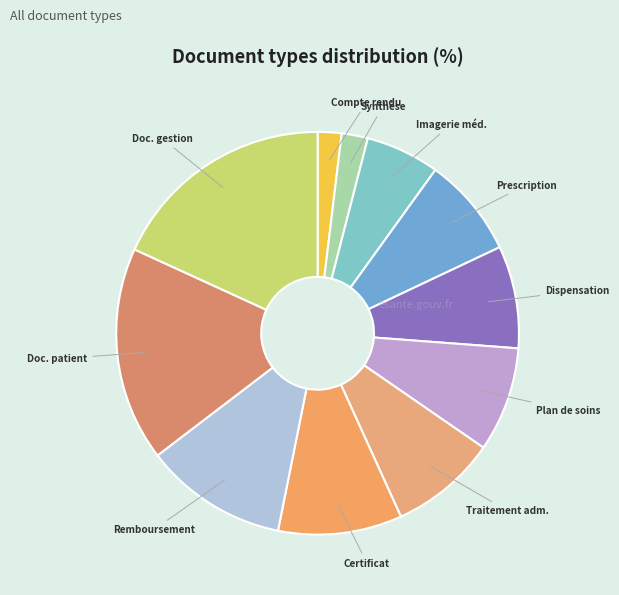

Is there any slice that represents more than half of the pie?

No